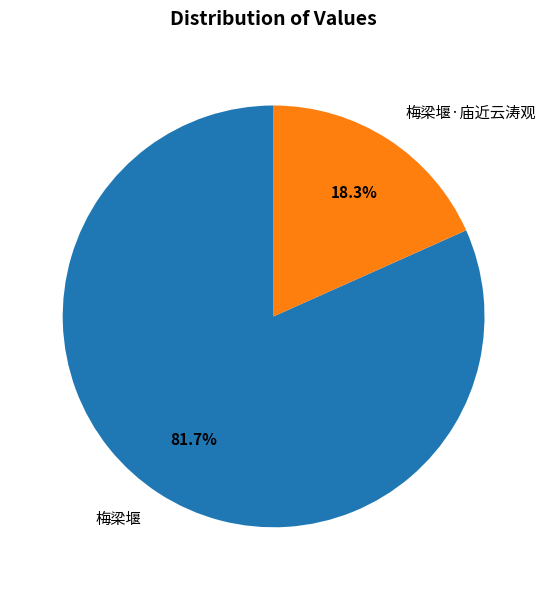

How many segments does this pie chart have?

2